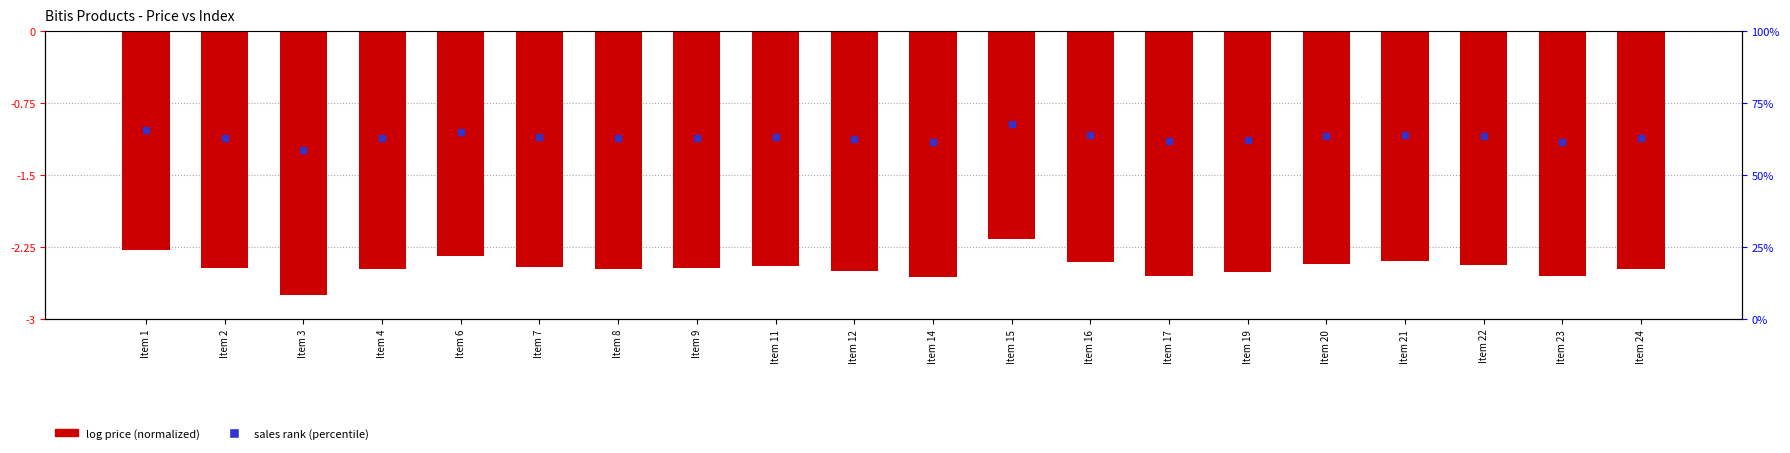

Is it true that the value at Item 7 is -2.5?

True